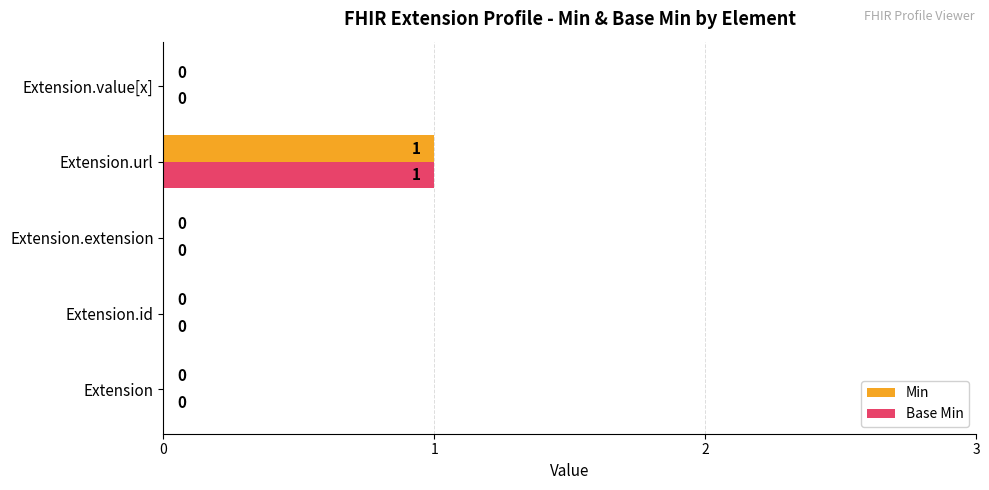

How many Base Min values are between 0 and 1?

5